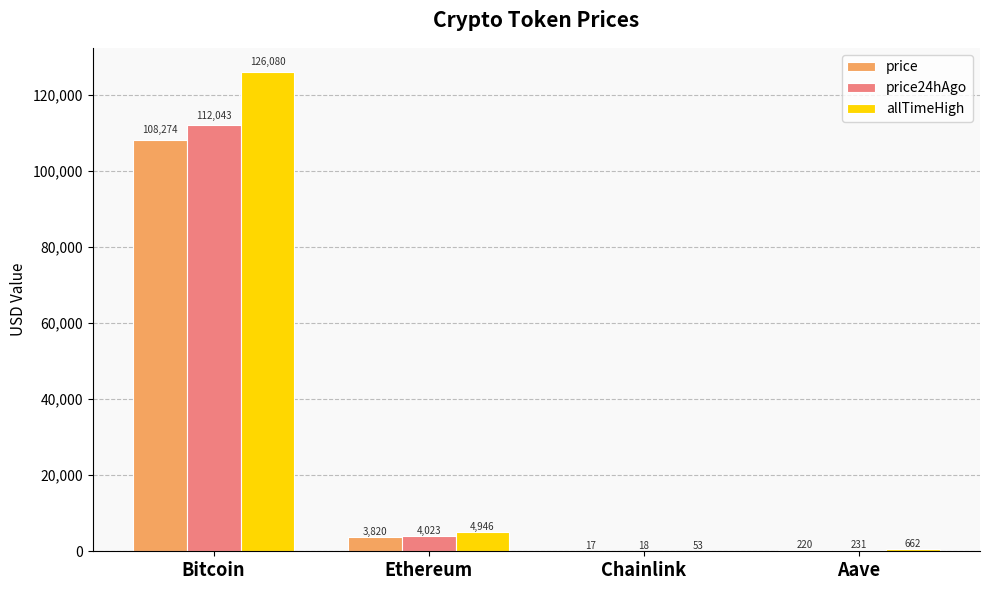

What is the total value across all series at Ethereum?

12788.6